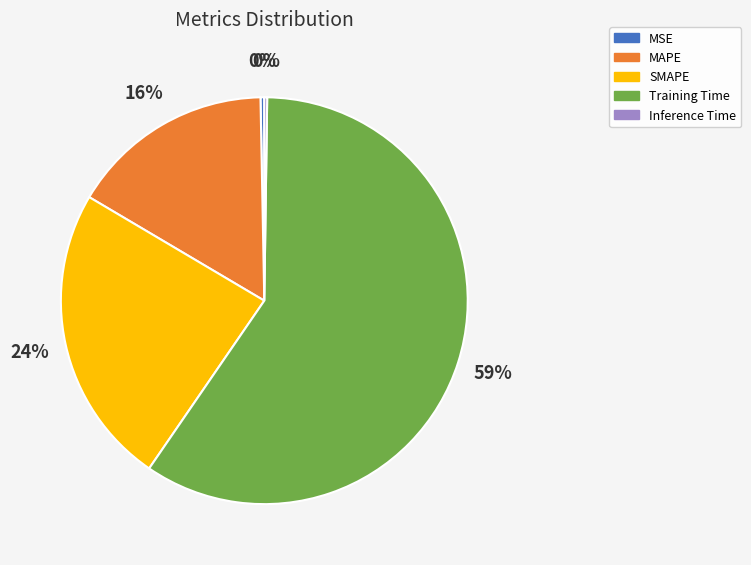

True or false: SMAPE accounts for 38% of the total.

False